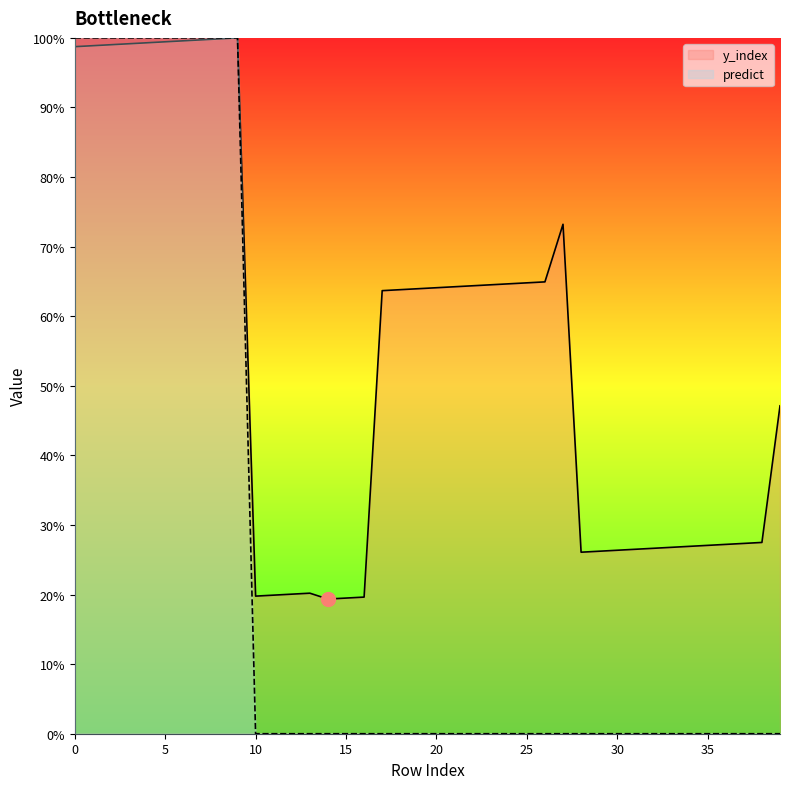

What is the sum of the y_index values at 5 and 29?

1.3